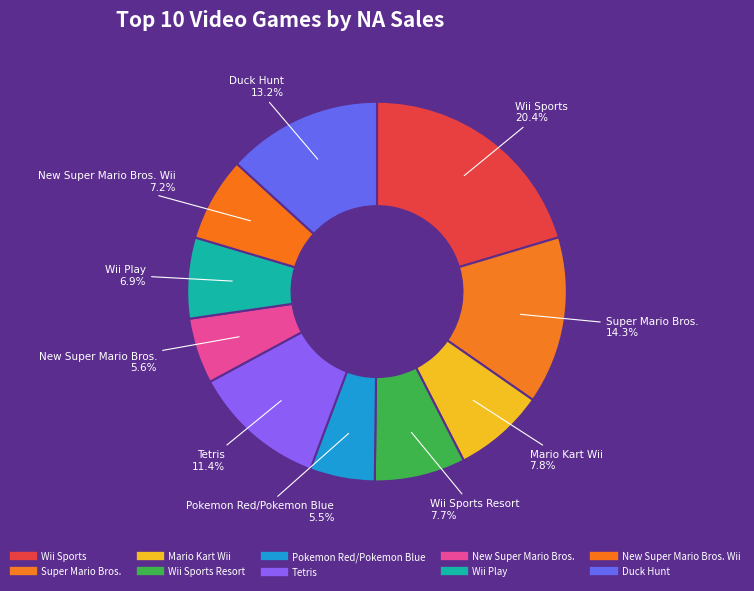

How many segments does this pie chart have?

10